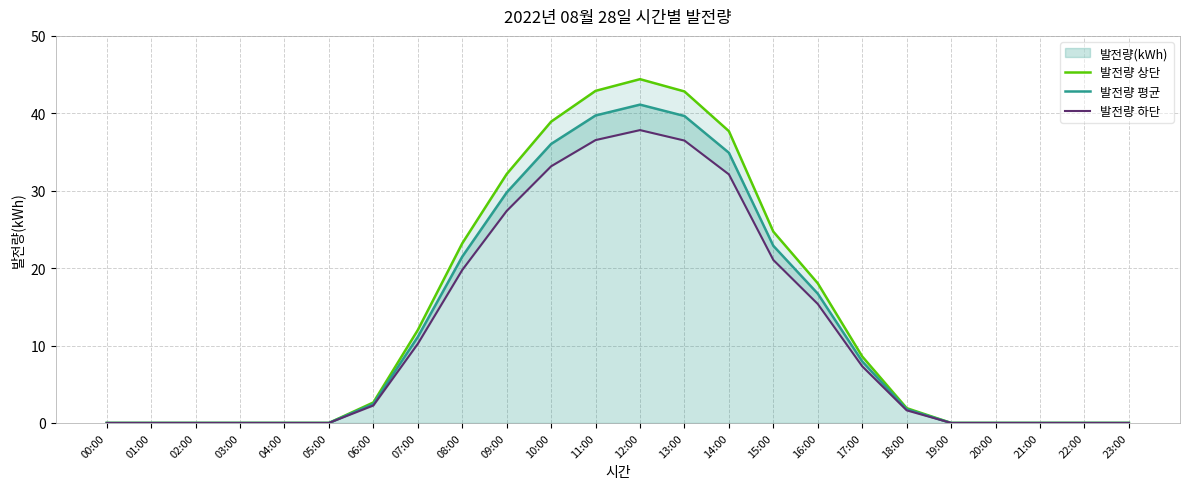

True or false: 발전량 하단 has a value of 11.4 at 23:00.

False